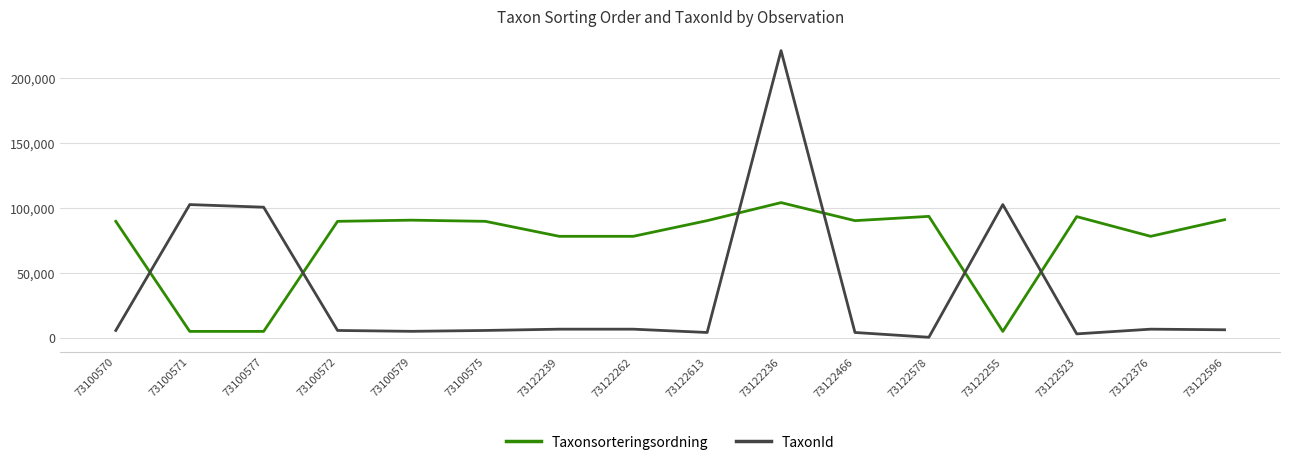

True or false: TaxonId and Taxonsorteringsordning cross at least once.

True